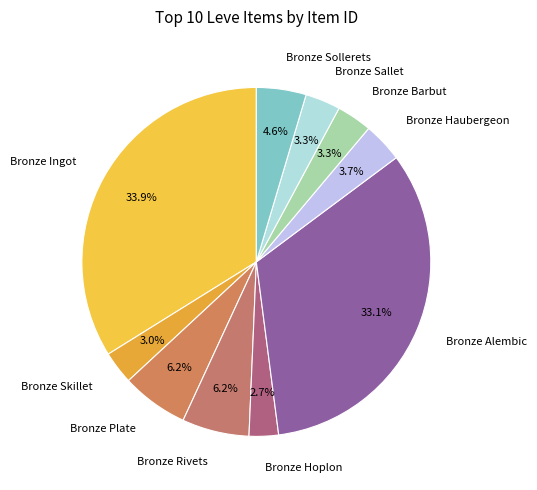

To the nearest percent, what is the difference between the largest and smallest slice percentages?

31%